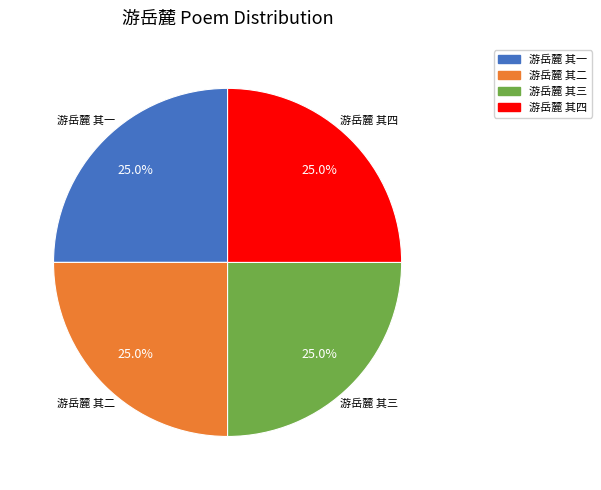

What is the ratio of the value at 游岳麓 其四 to the value at 游岳麓 其三?

1.0